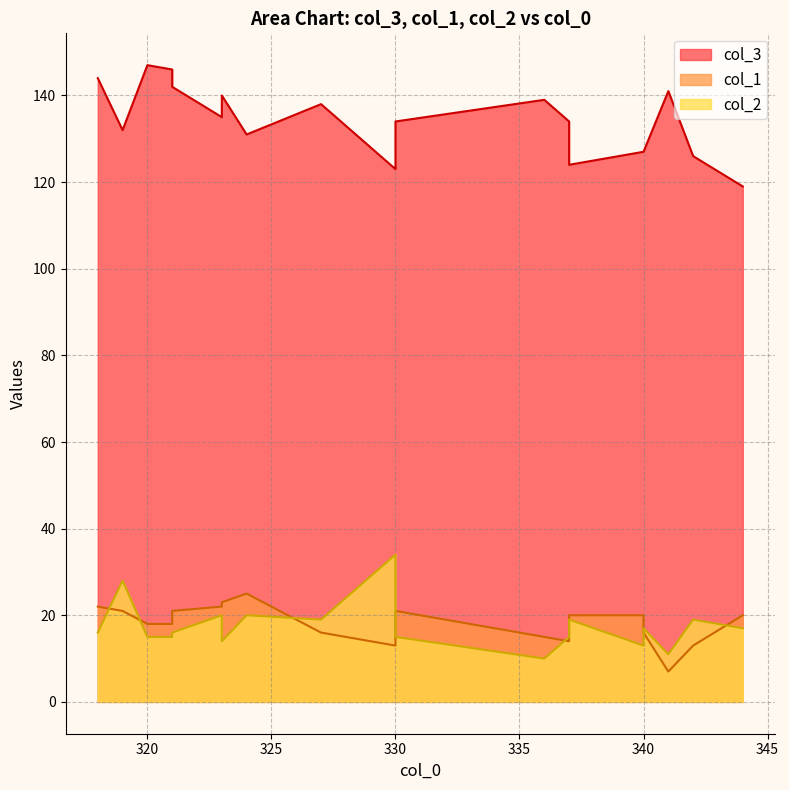

True or false: col_1 has a value of 21 at 319.

True